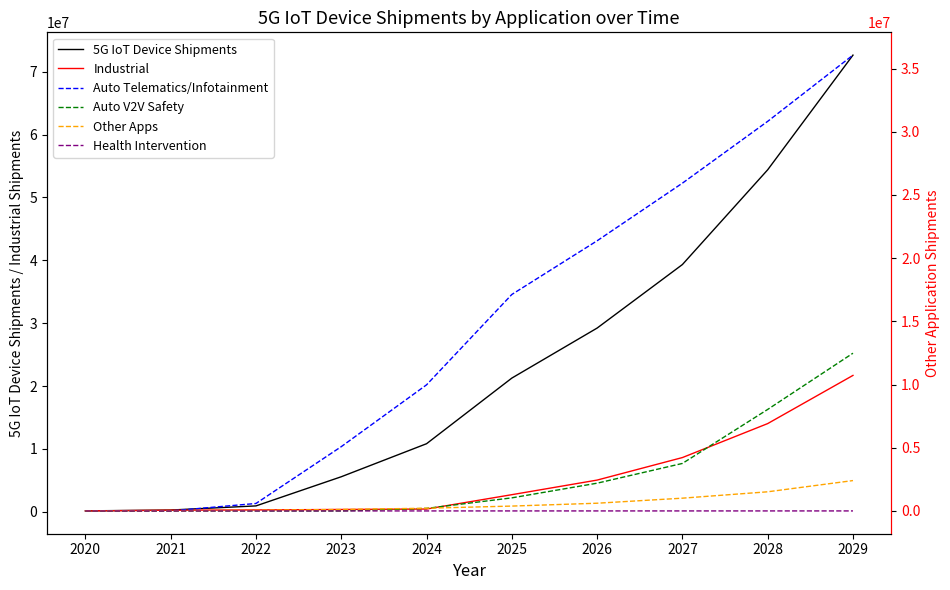

What is the value of the Auto Telematics/Infotainment point at the 9th from the left?

30821557.7